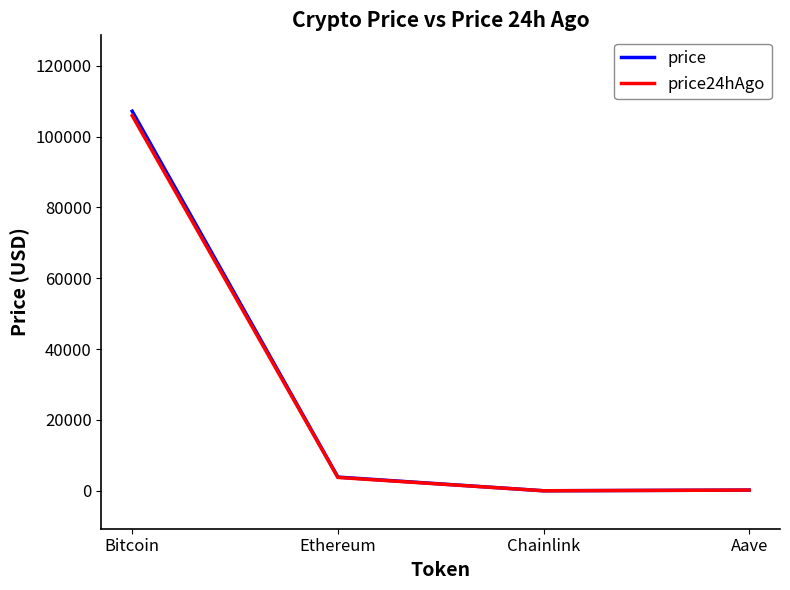

At which label does price24hAgo first exceed 3781?

Bitcoin